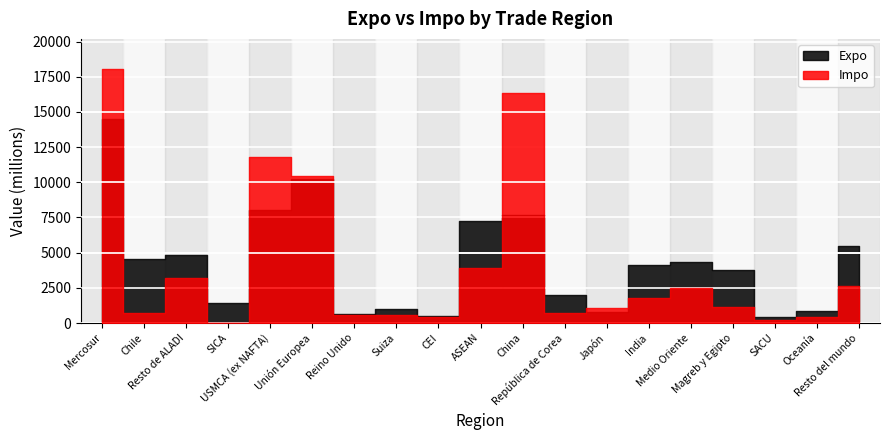

The Impo series shows 557 at Suiza. True or false?

True